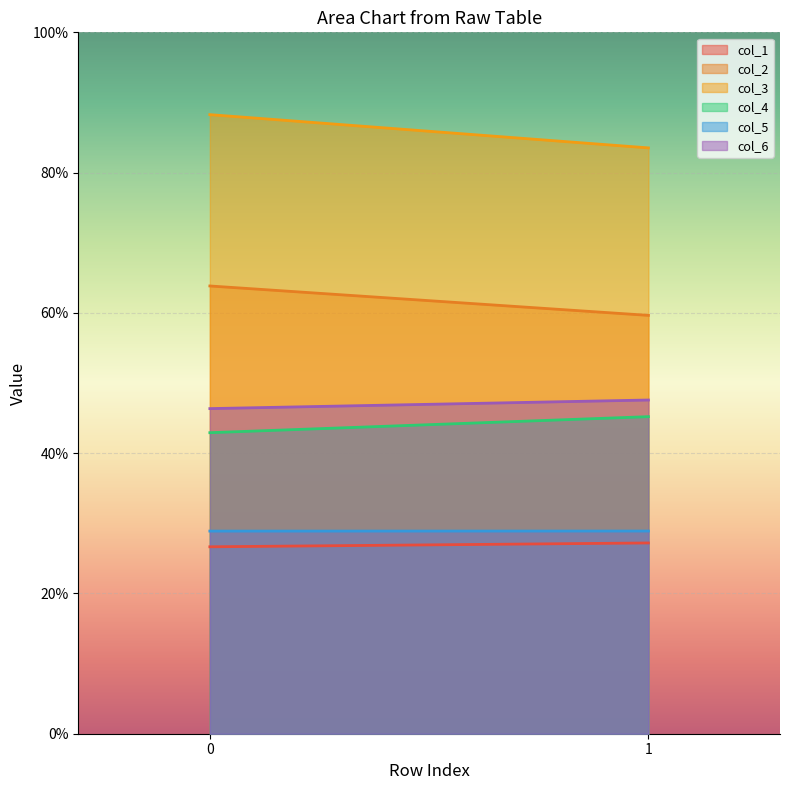

Which series has the largest total across all categories?

col_3